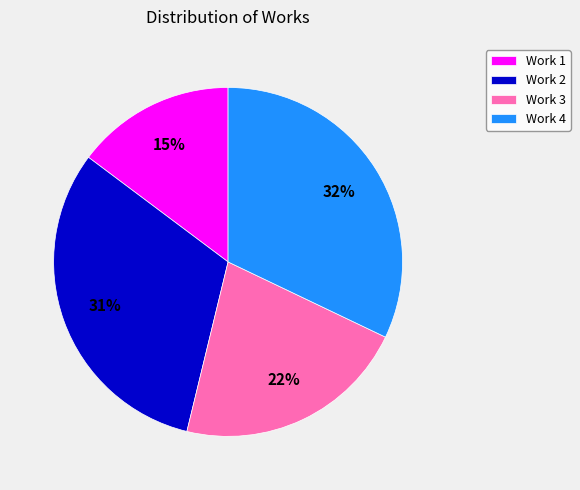

The Work 1 slice represents 6% of the pie. True or false?

False